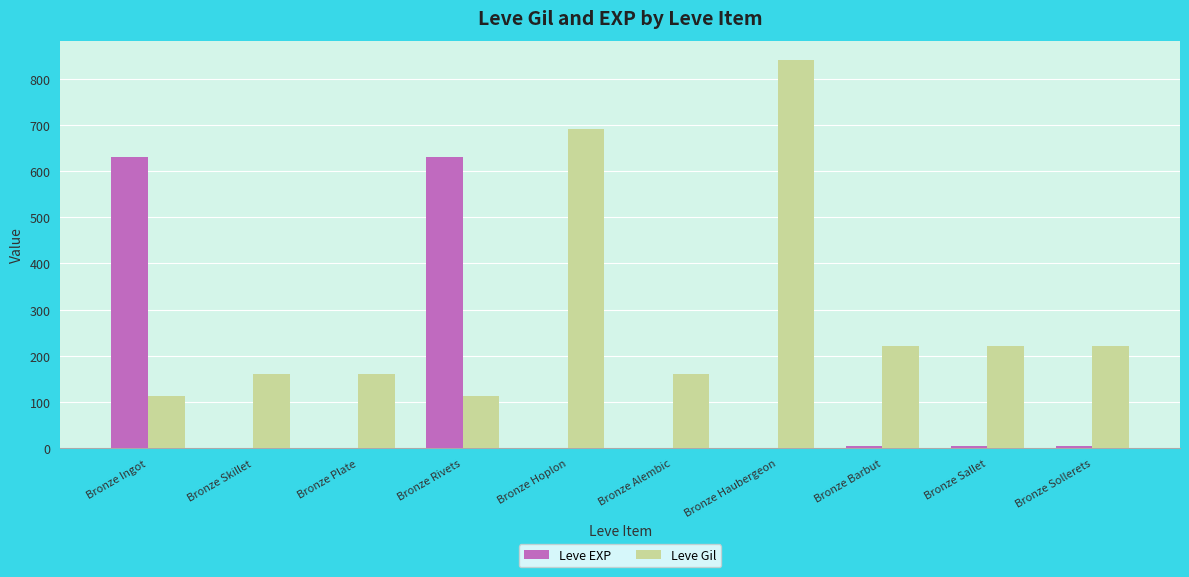

What is the average value of the Leve Gil series?

290